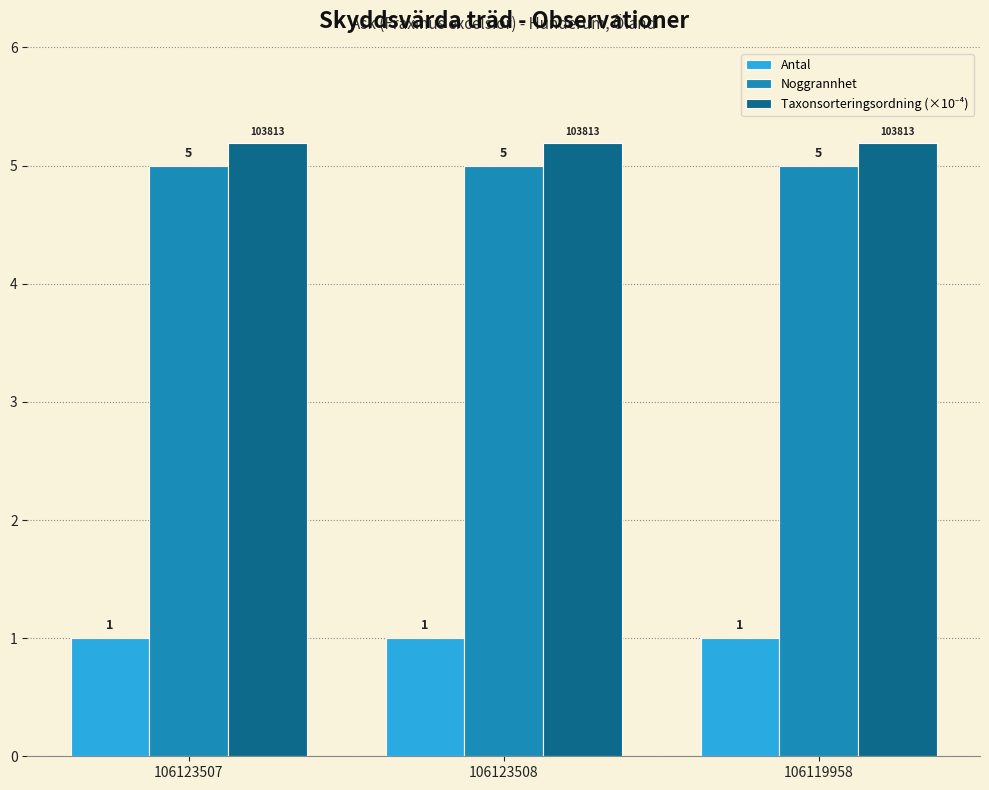

Is the value of Antal at 106123508 greater than the value of Noggrannhet at 106123508?

No